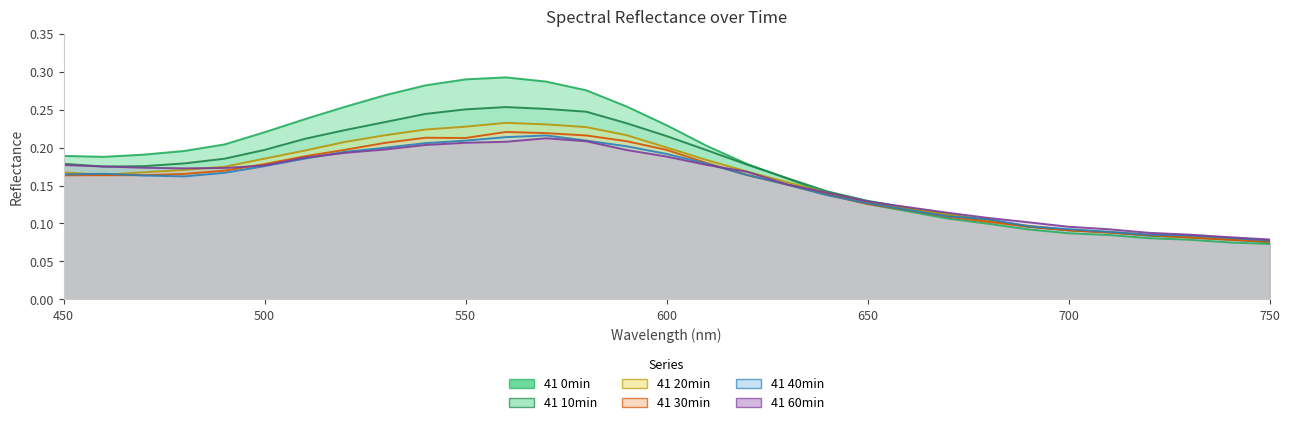

How many 41 10min values are between 0 and 1?

31